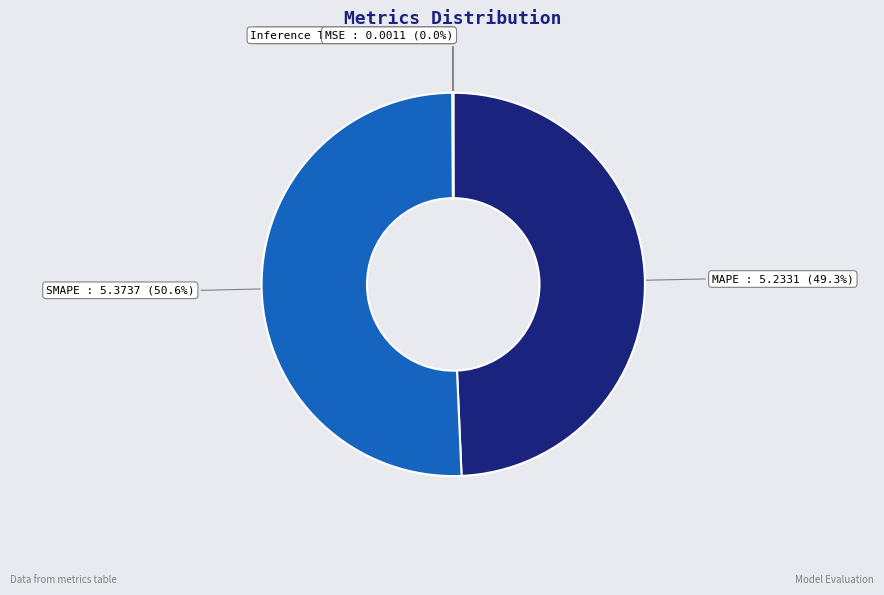

To the nearest percent, what is the average slice percentage?

20%